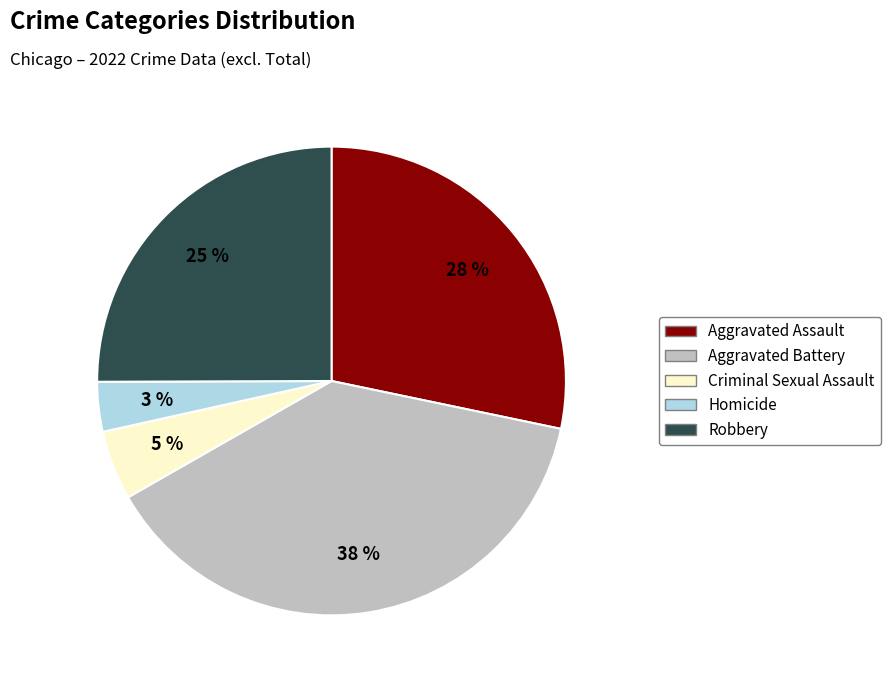

How many segments does this pie chart have?

5